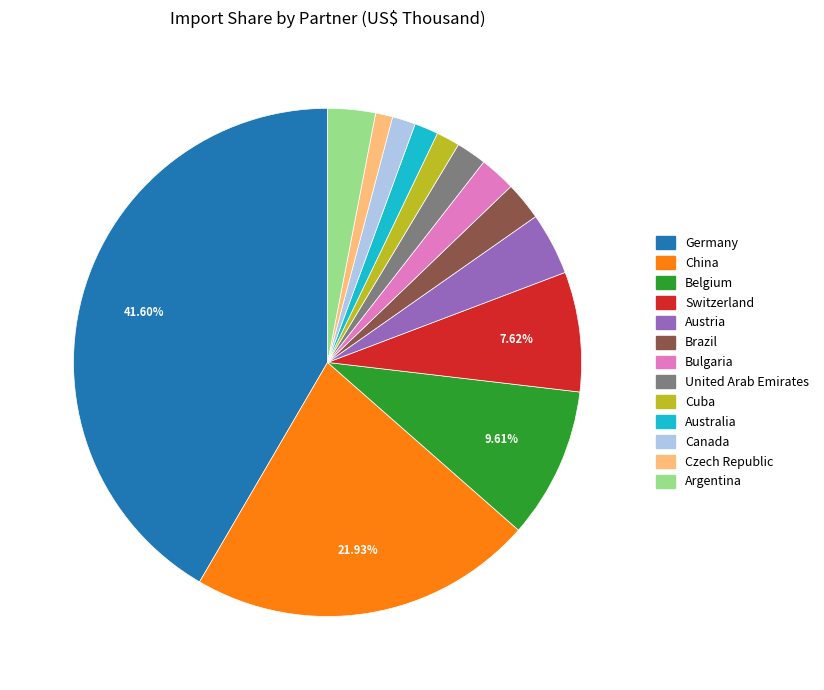

What percentage is the Belgium slice, to the nearest percent?

10%